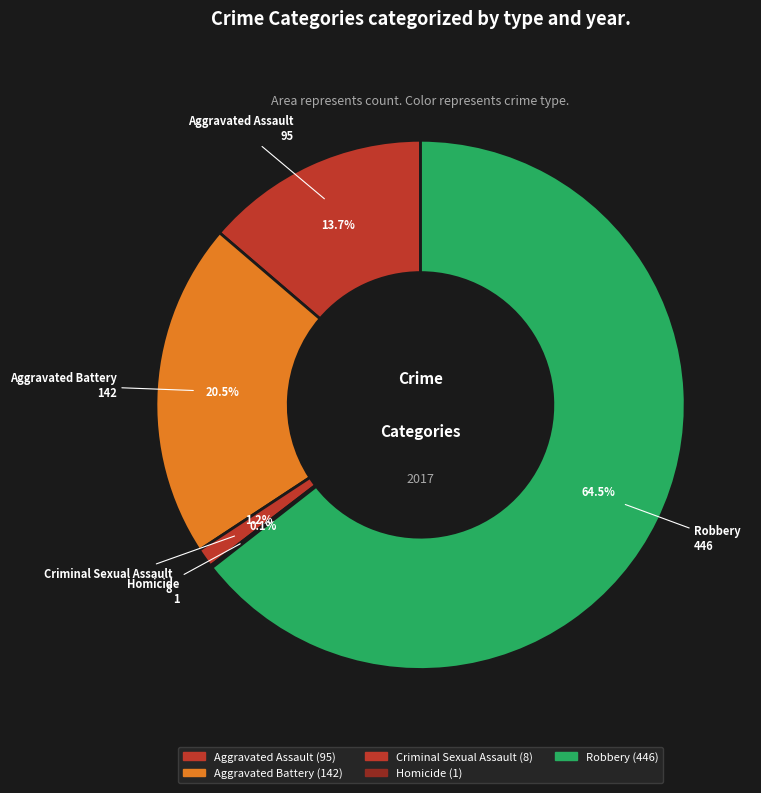

Which slice represents more than half of the pie?

Robbery